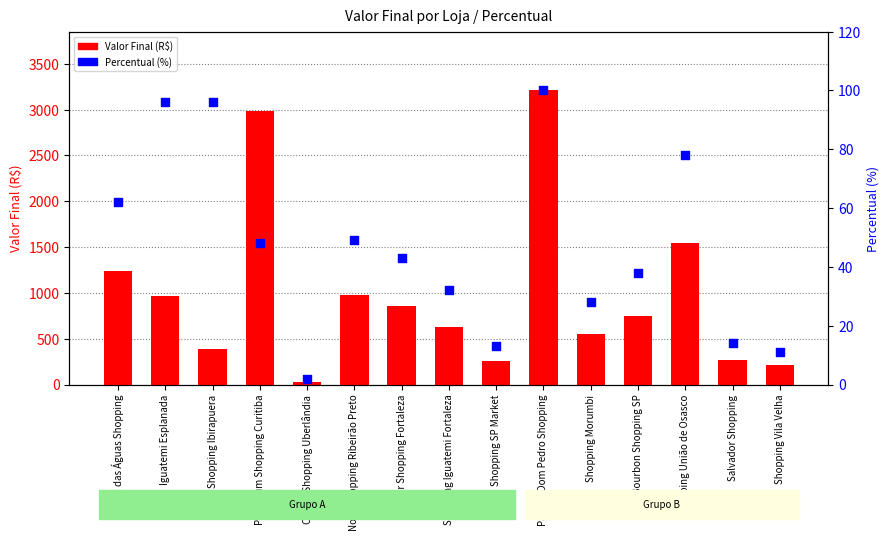

What is the total value across all series at Bourbon Shopping SP?

788